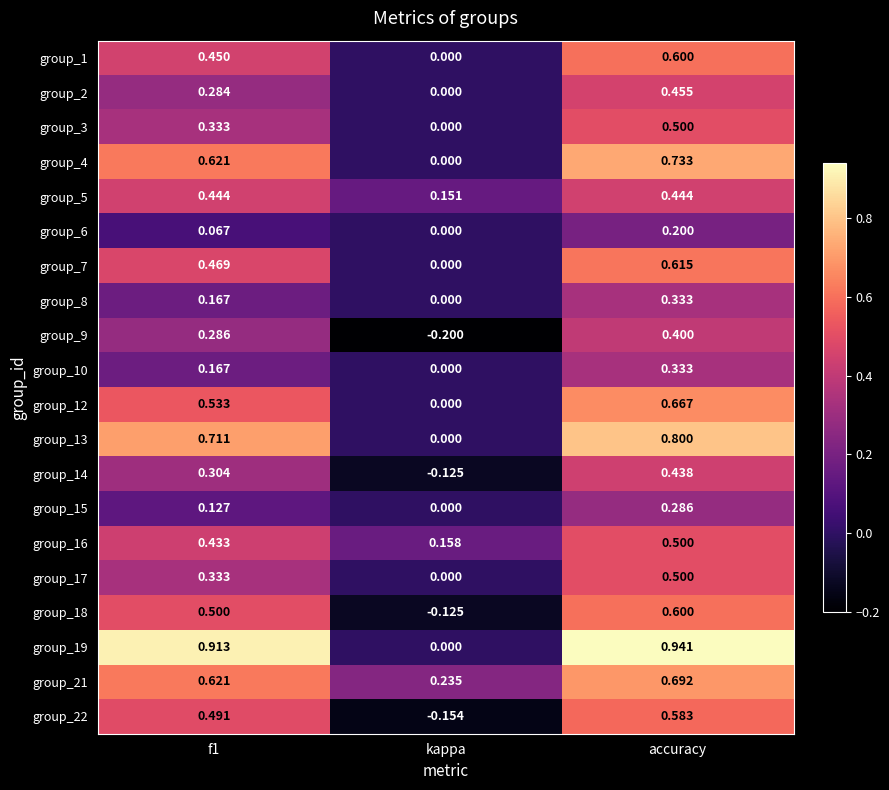

Which category has the highest value across all series?

accuracy